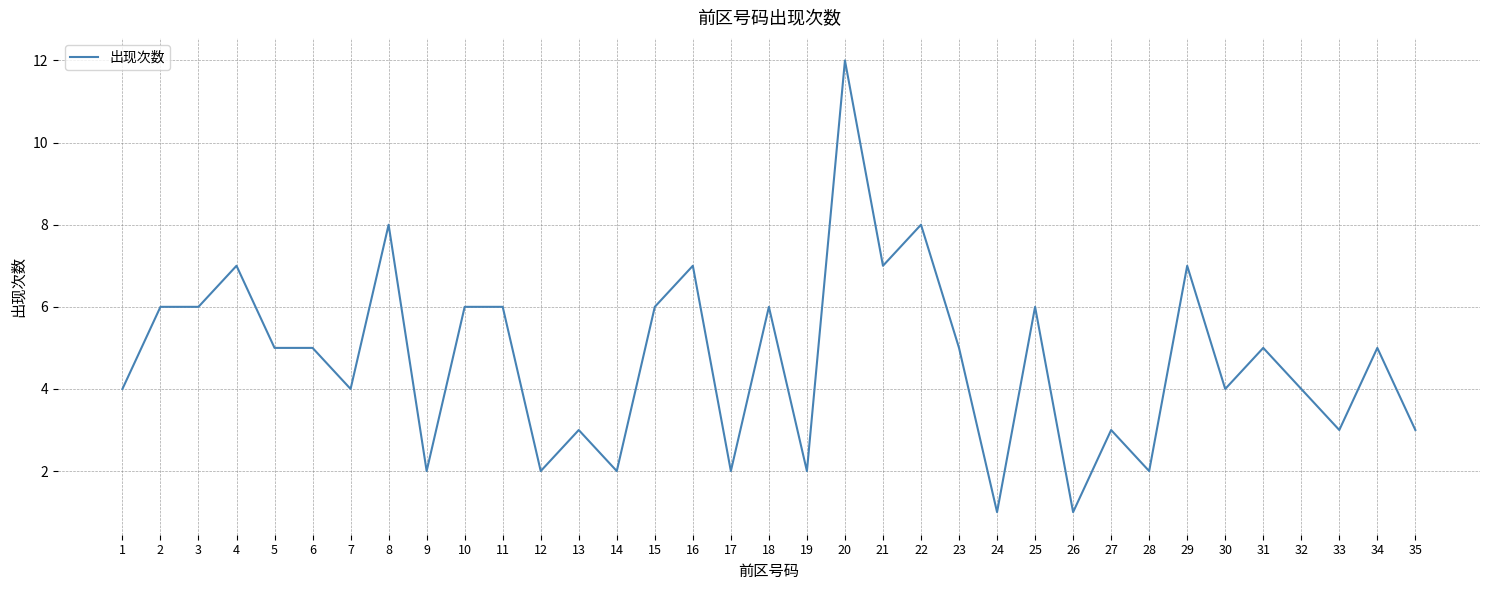

Reading left to right, what are all the values shown in this chart?

1=4	2=6	3=6	4=7	5=5	6=5	7=4	8=8	9=2	10=6	11=6	12=2	13=3	14=2	15=6	16=7	17=2	18=6	19=2	20=12	21=7	22=8	23=5	24=1	25=6	26=1	27=3	28=2	29=7	30=4	31=5	32=4	33=3	34=5	35=3